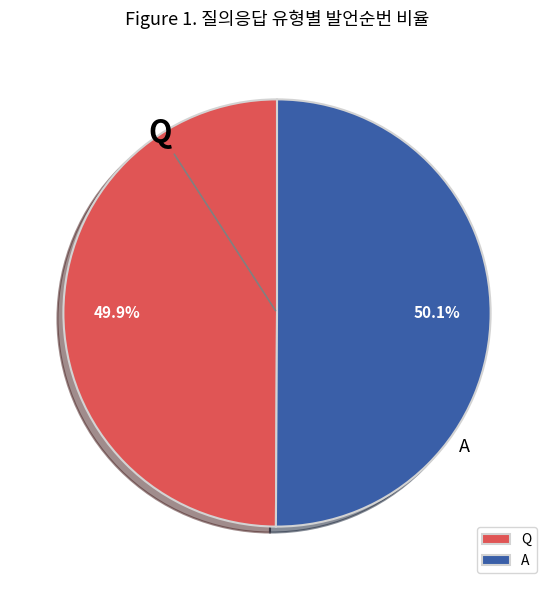

Approximately how many times larger is the value at Q compared to A?

1.0